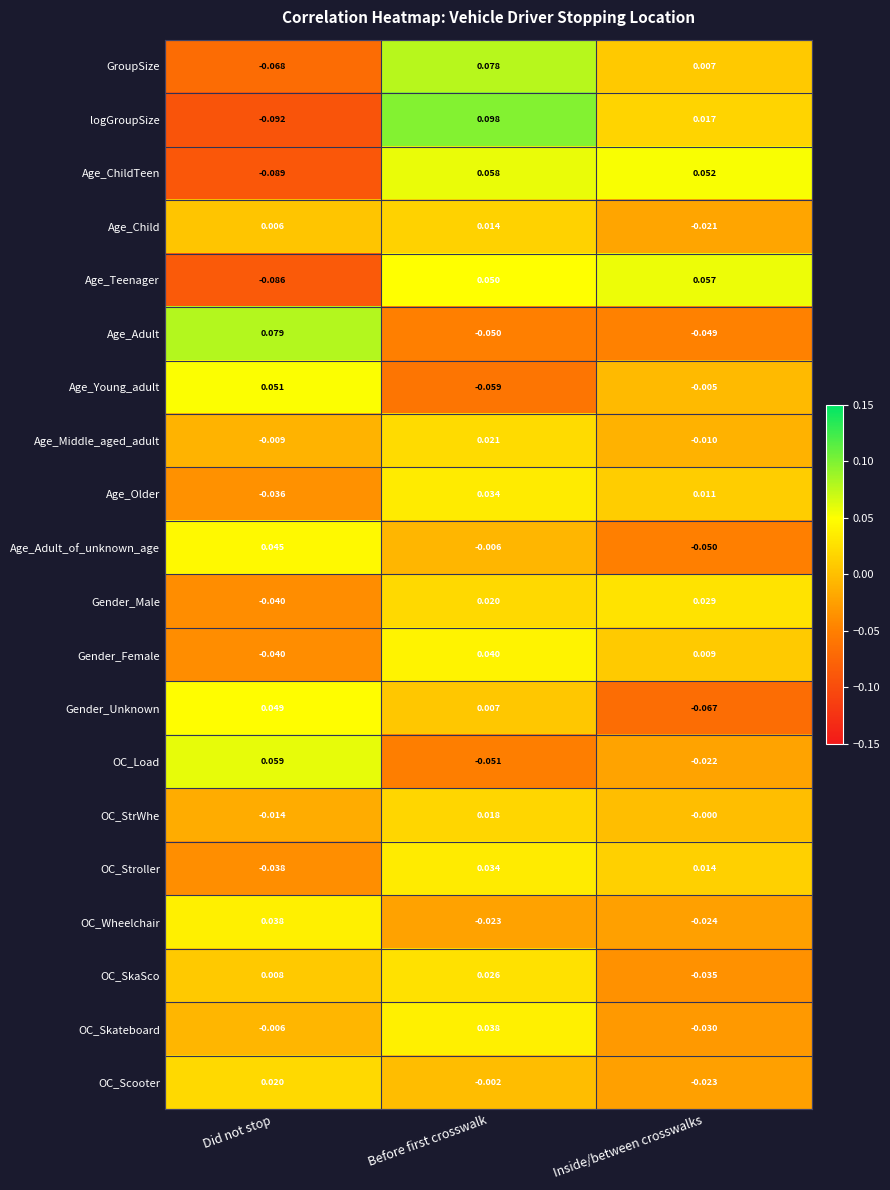

Where does the OC_StrWhe series first go above 0?

Before first crosswalk